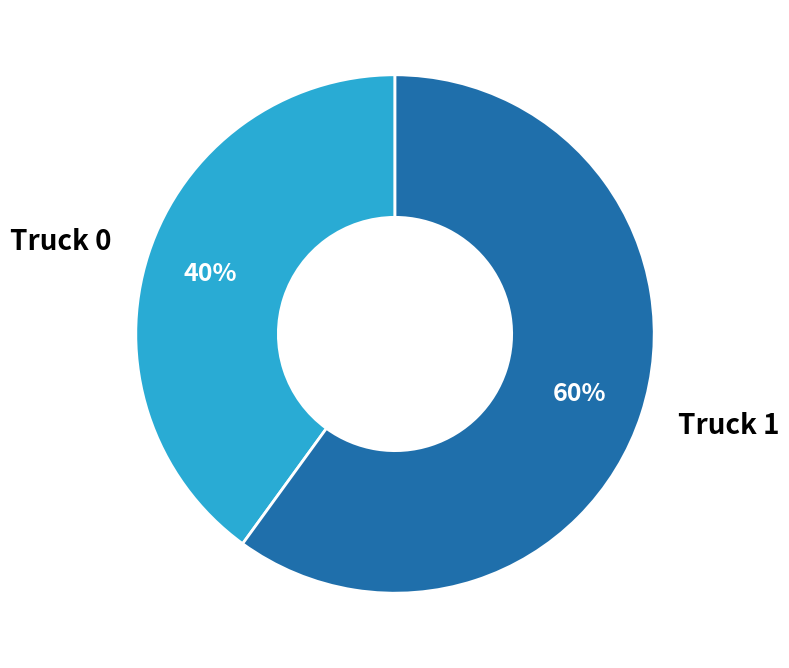

True or false: Truck 0 accounts for 52% of the total.

False